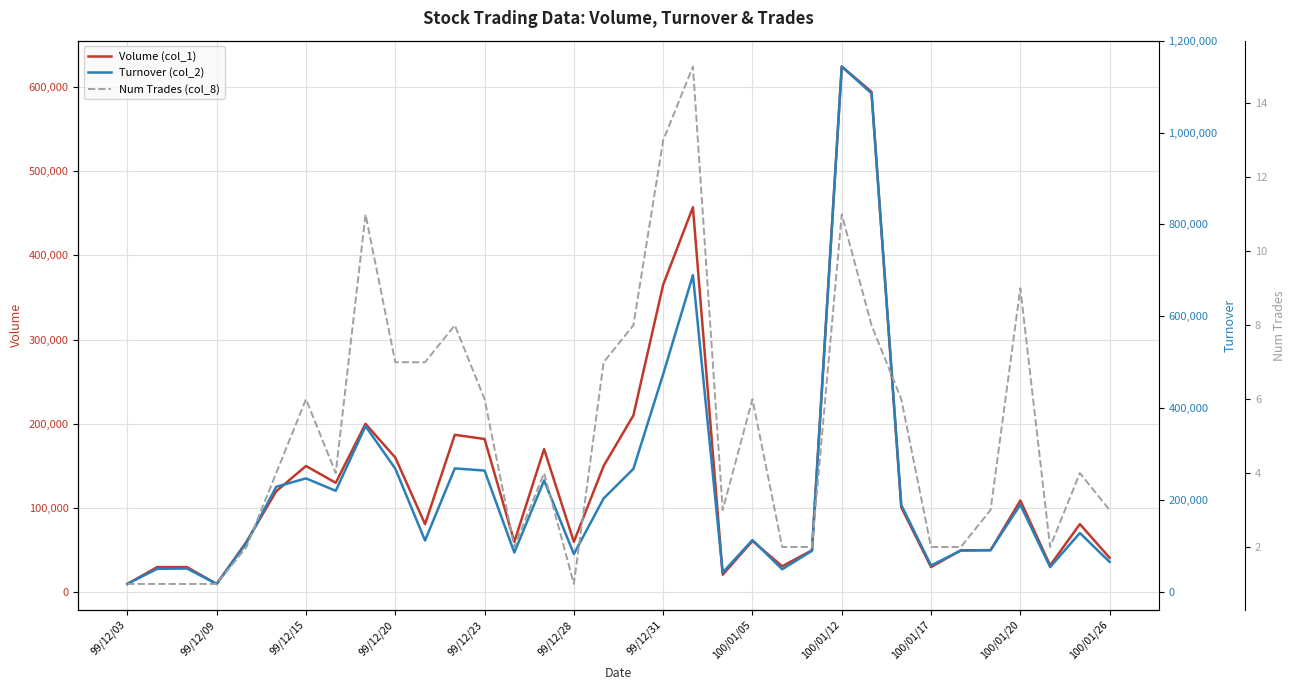

The value of Turnover (col_2) at 28 is 89500. True or false?

True